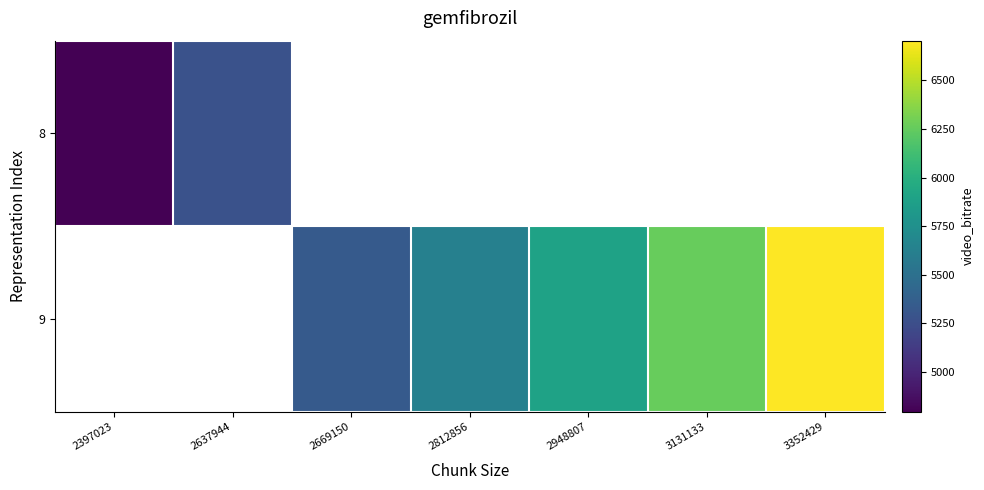

Which category has the lowest value in the 8 series?

2397023